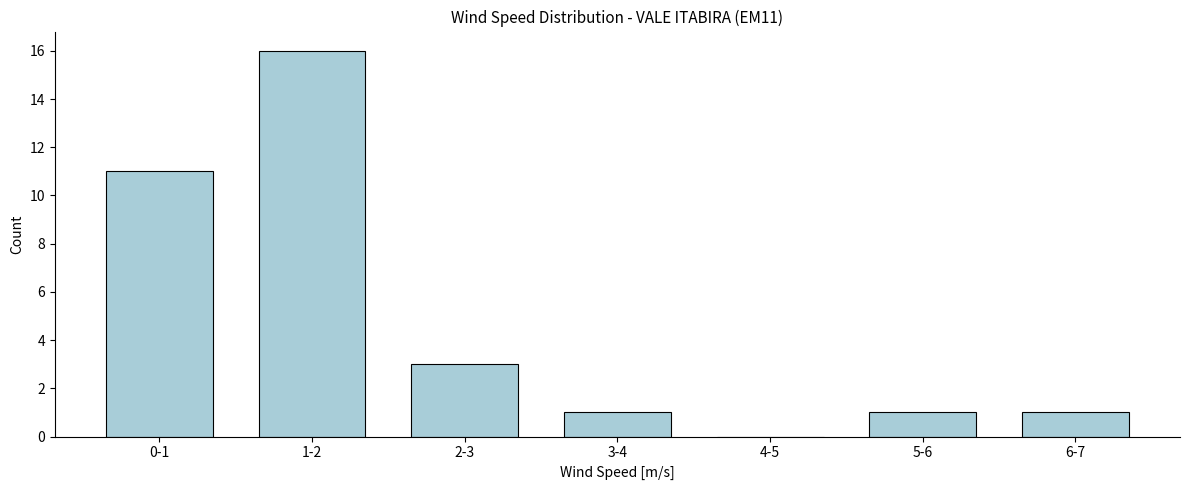

Reading left to right, transcribe all the data shown in this chart.

0-1=11	1-2=16	2-3=3	3-4=1	4-5=0	5-6=1	6-7=1